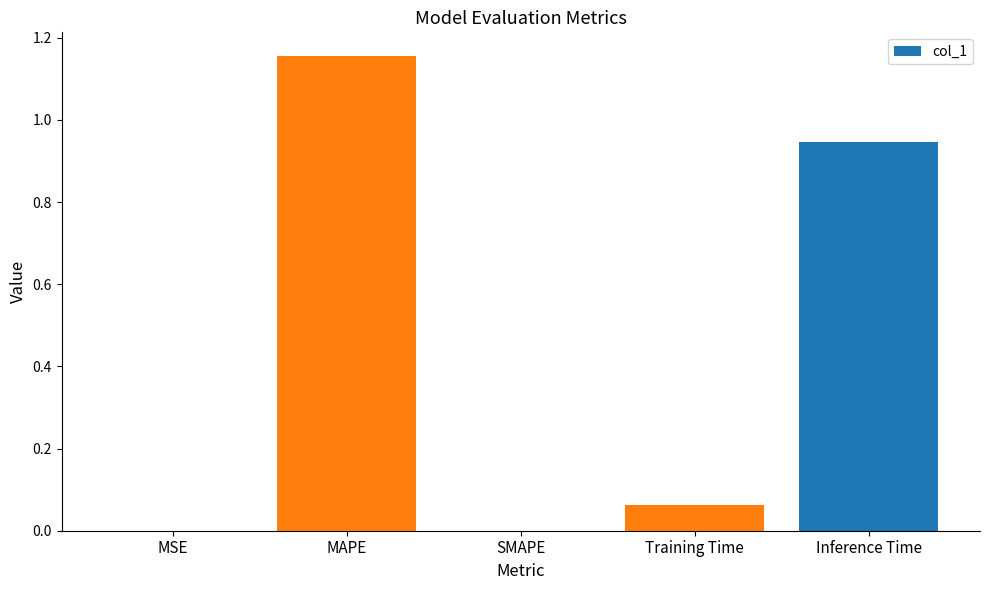

How many categories are shown in the chart?

5